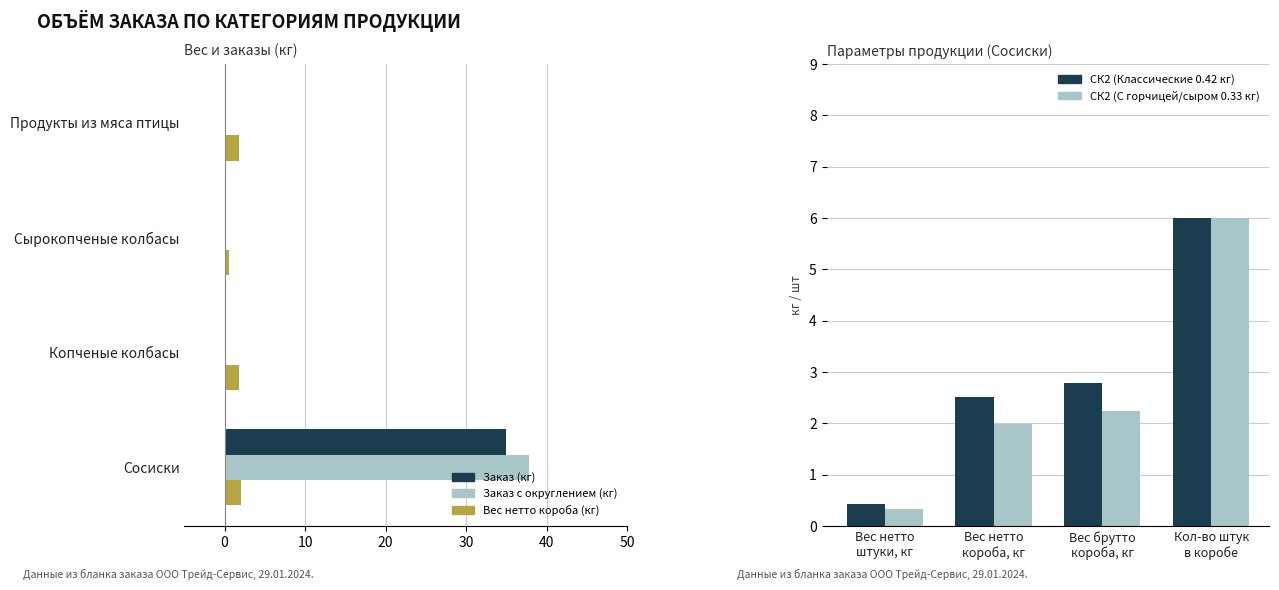

The СК2 (Классические) series shows 2.8 at Вес брутто короба, кг. True or false?

True